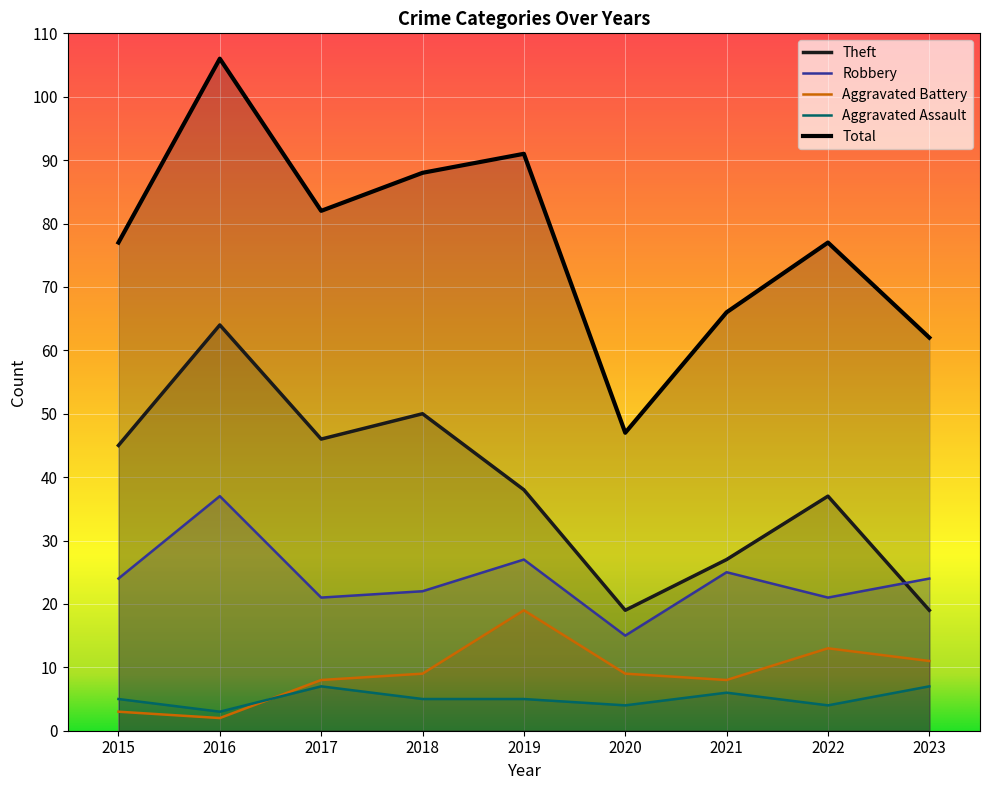

How many lines are shown in the chart?

5